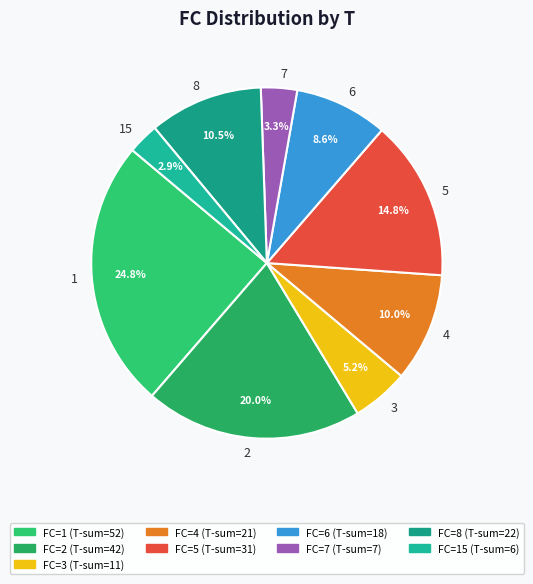

Do 5 and 3 together represent more than half of the pie?

No